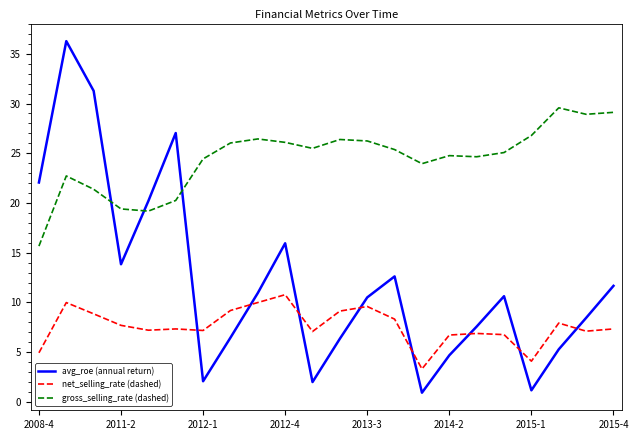

What is the maximum value for net_selling_rate (dashed)?

10.8